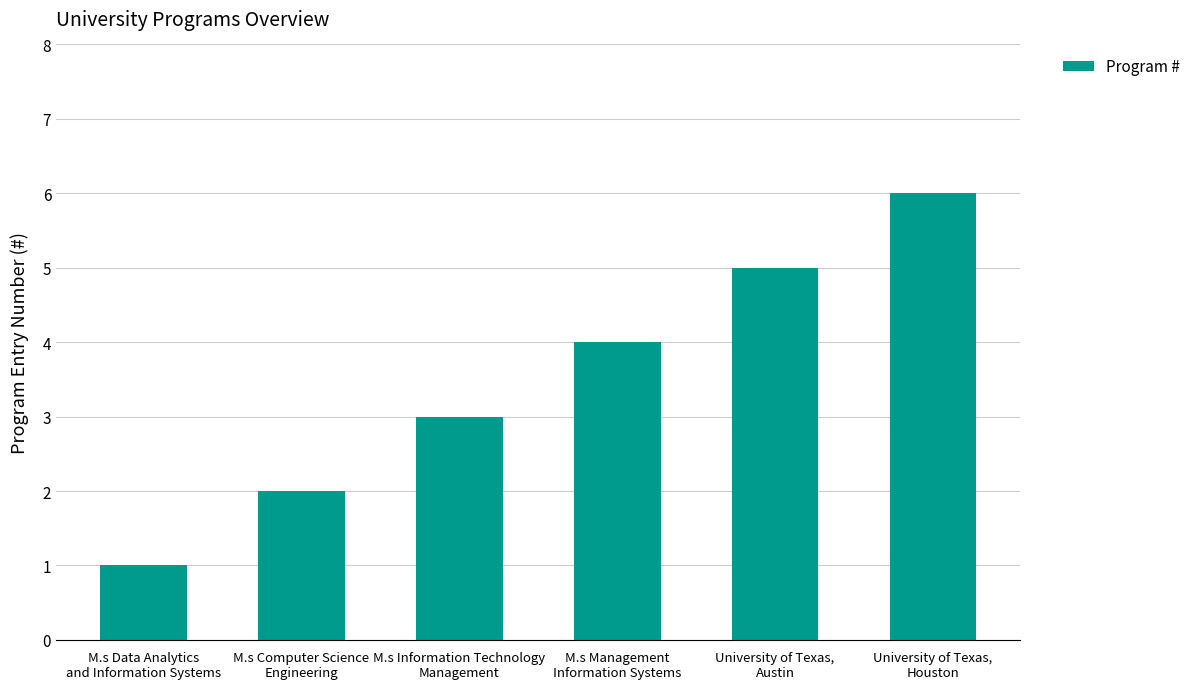

Reading left to right, transcribe all the data shown in this chart.

M.s Data Analytics
and Information Systems=1	M.s Computer Science
Engineering=2	M.s Information Technology
Management=3	M.s Management
Information Systems=4	University of Texas,
Austin=5	University of Texas,
Houston=6